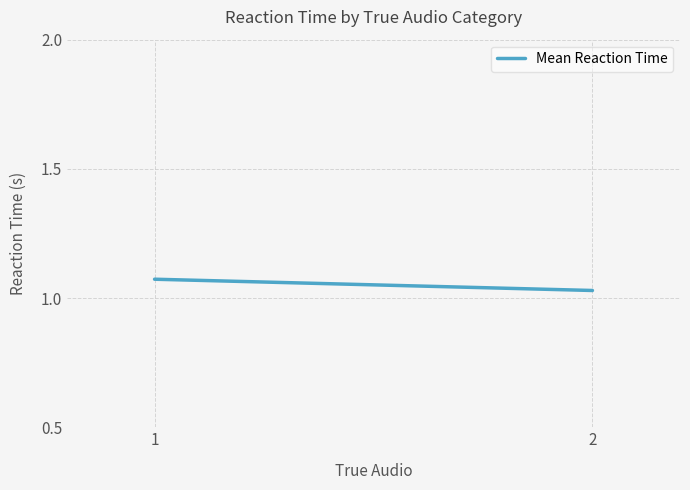

Is it true that the value at 2 is 1.0?

True